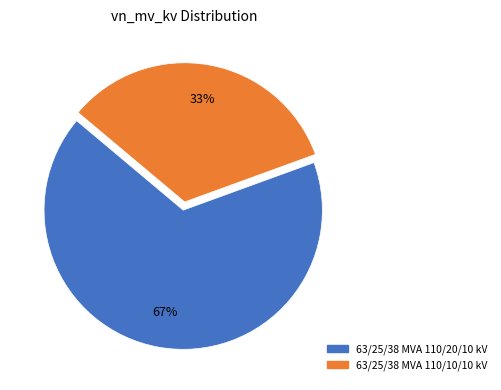

Which slice is the smallest?

63/25/38 MVA 110/10/10 kV